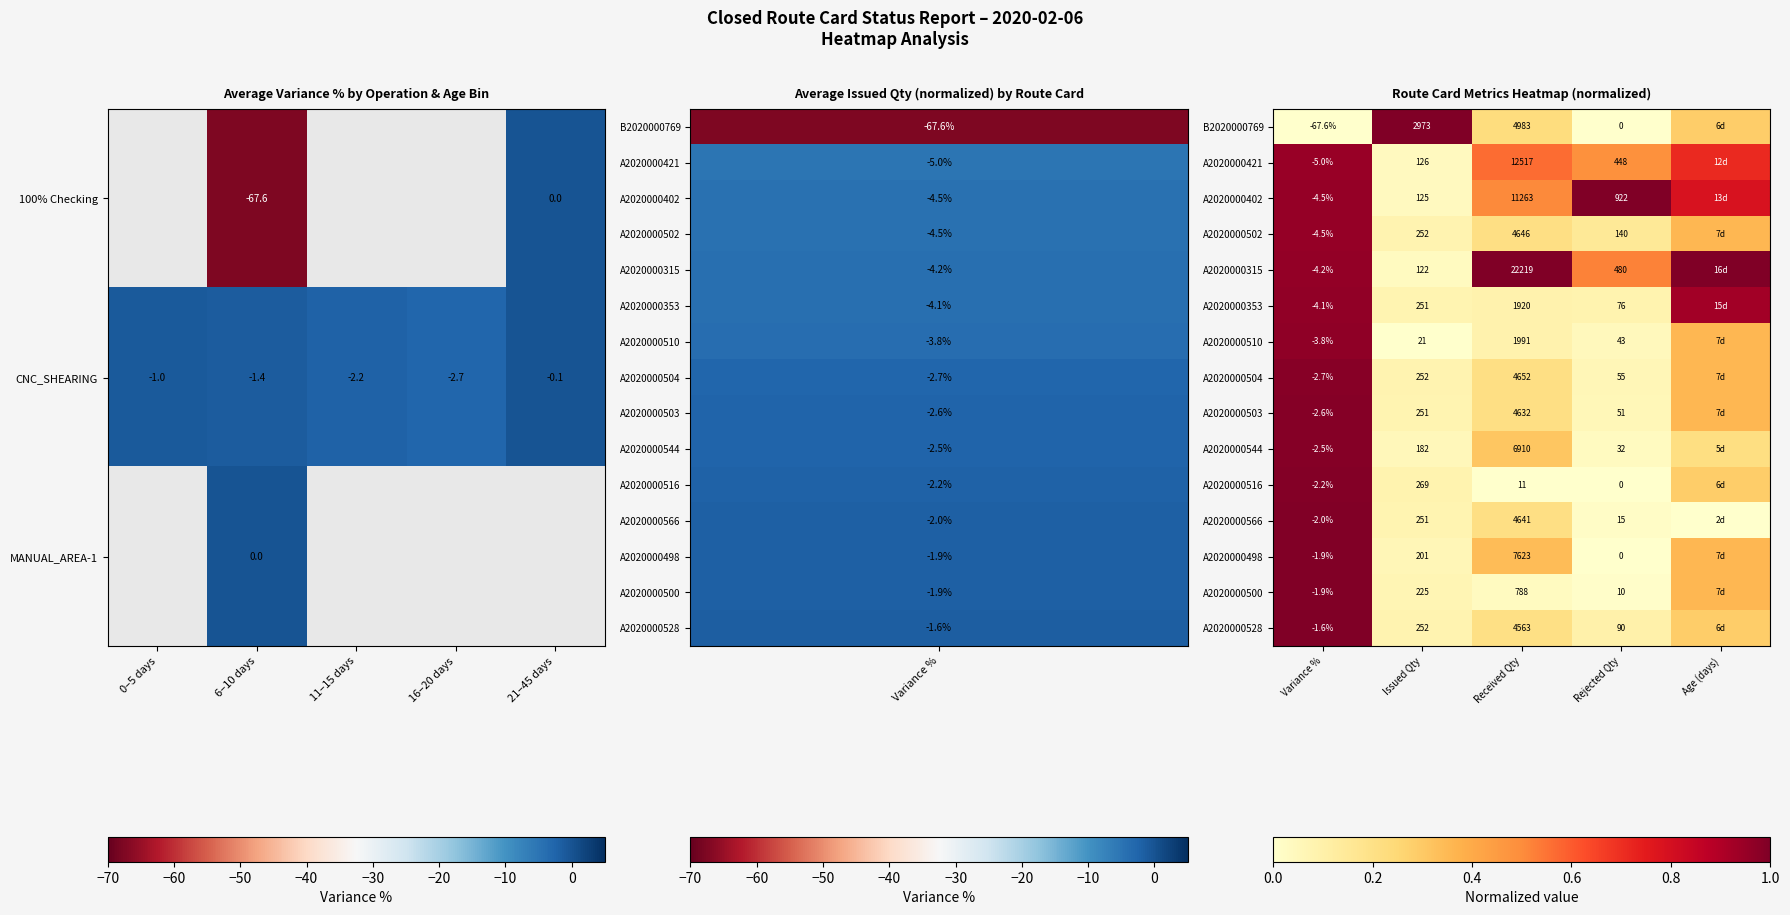

Where is CNC_SHEARING nearest to the value -1?

0–5 days